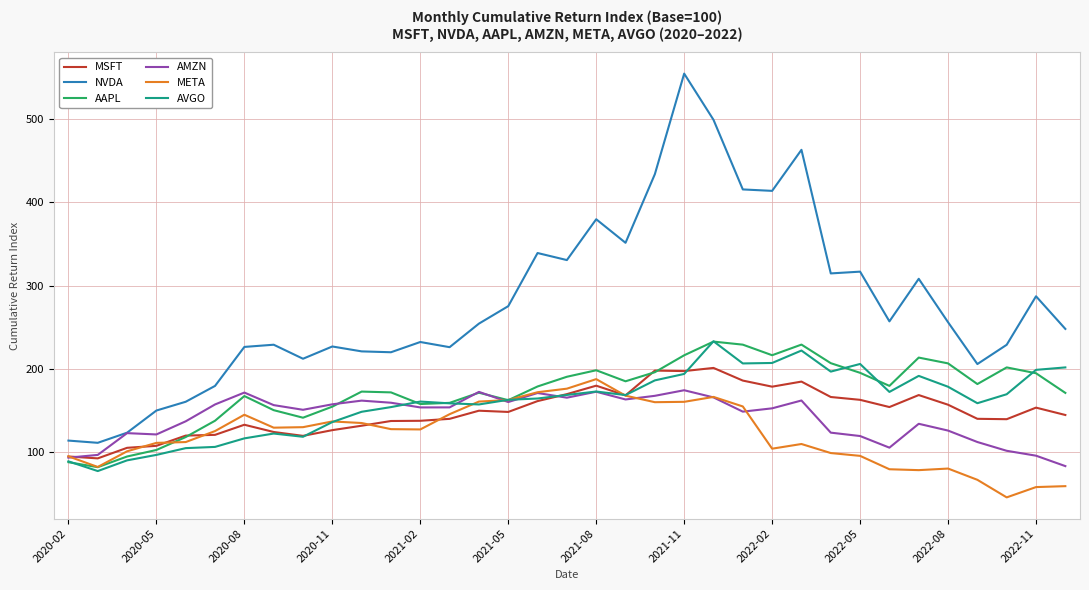

True or false: NVDA and AVGO cross at least once.

False